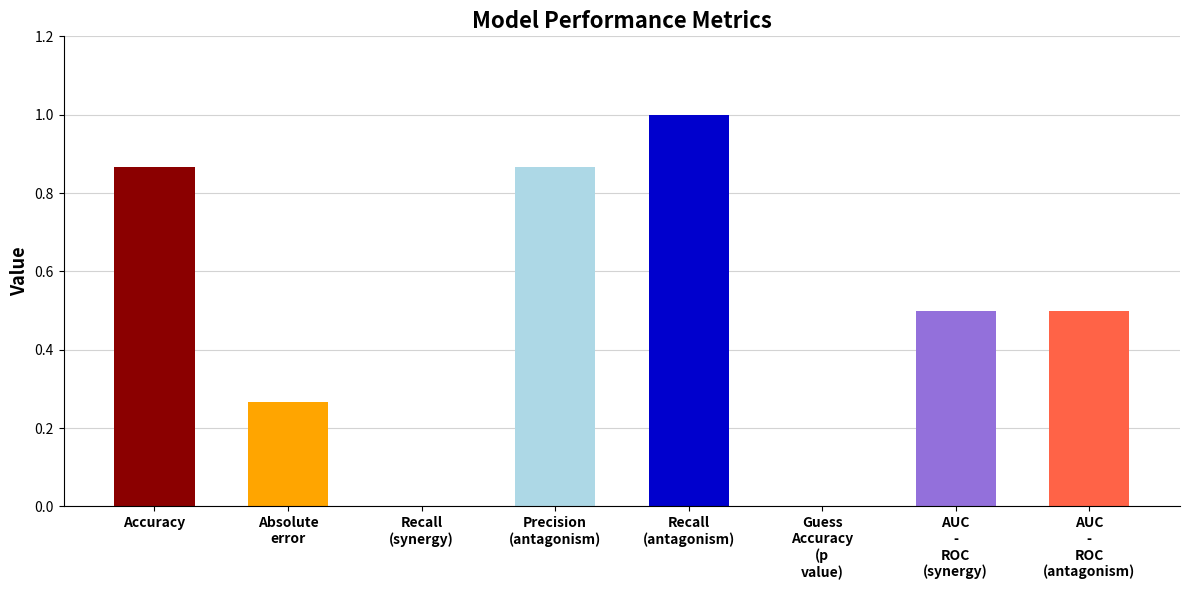

The chart shows a value of -0.6 at Guess Accuracy (p value). True or false?

False